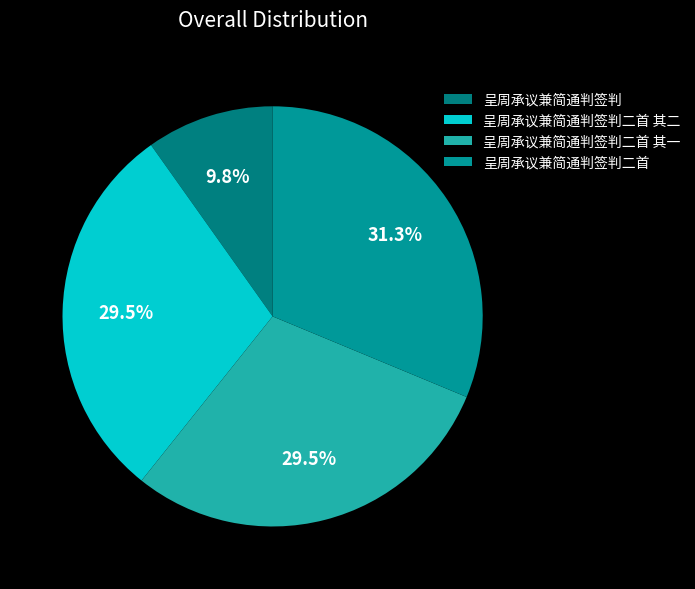

To the nearest percent, what is the difference between the 呈周承议兼简通判签判二首 其一 and 呈周承议兼简通判签判 slice percentages?

20%